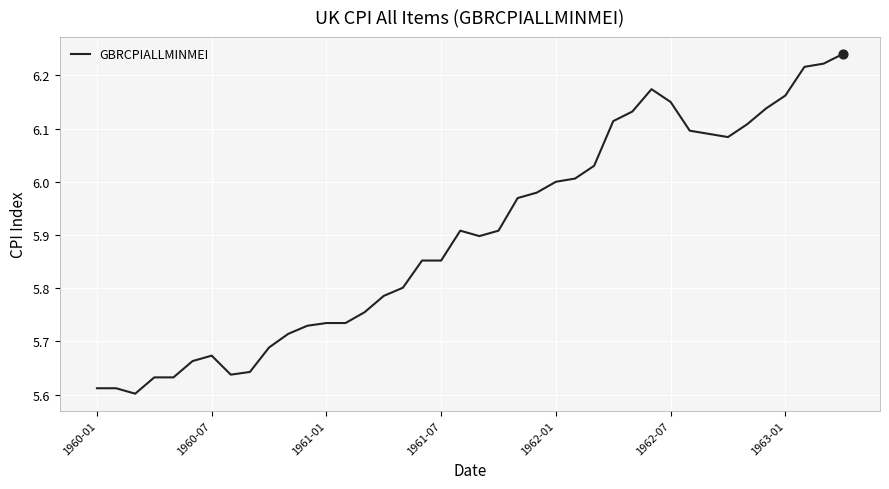

What is the difference between the maximum and minimum values?

0.6